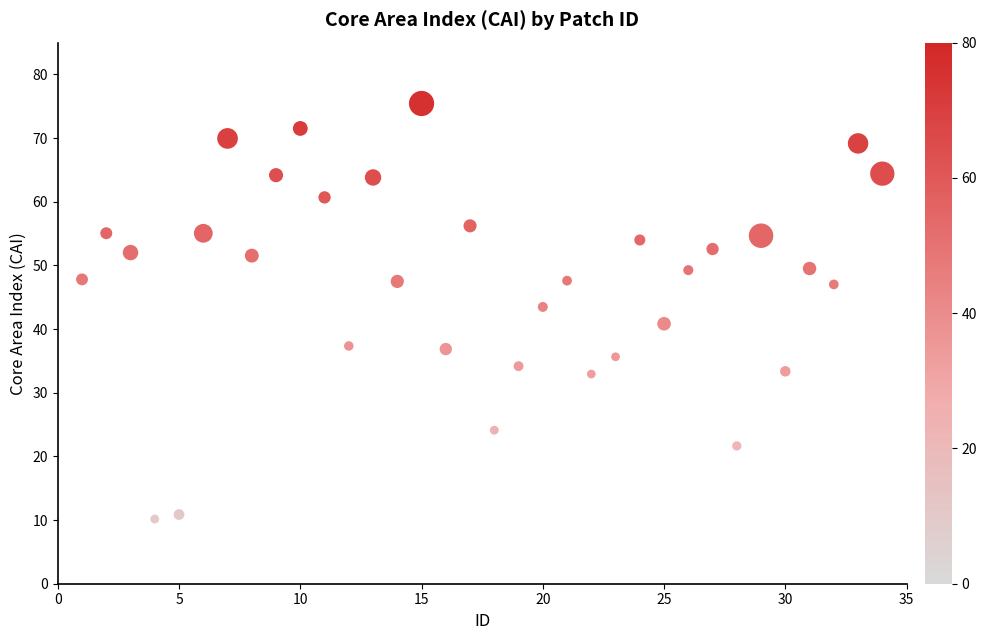

What is the range of X values (max minus min)?

33.0